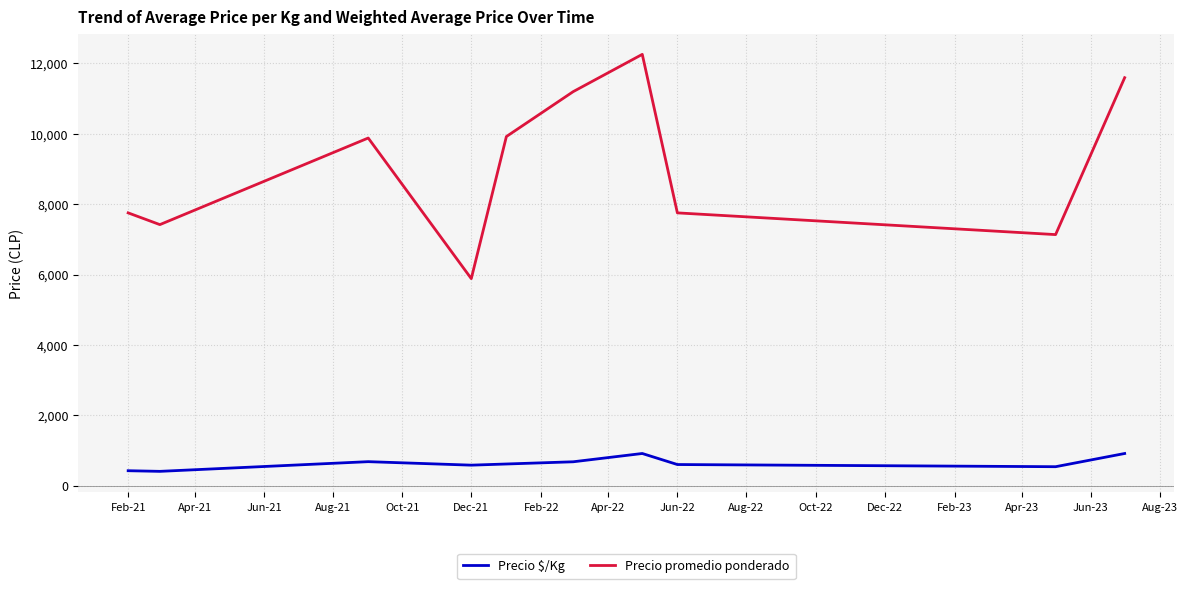

What are all the series names shown in the legend?

Precio $/Kg, Precio promedio ponderado